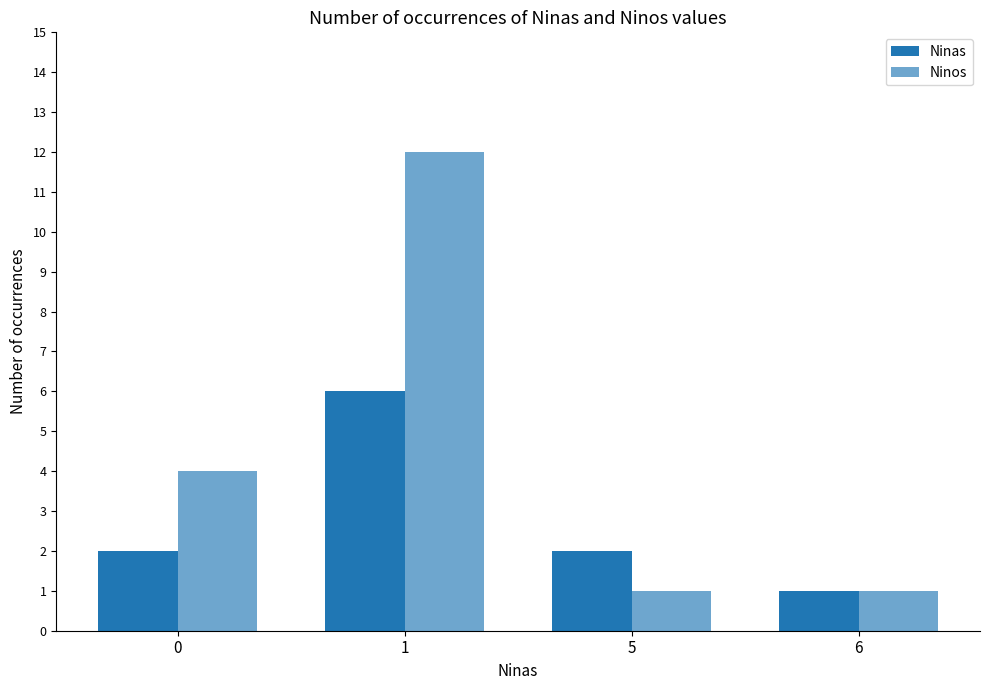

What is the total value across all series at 5?

3